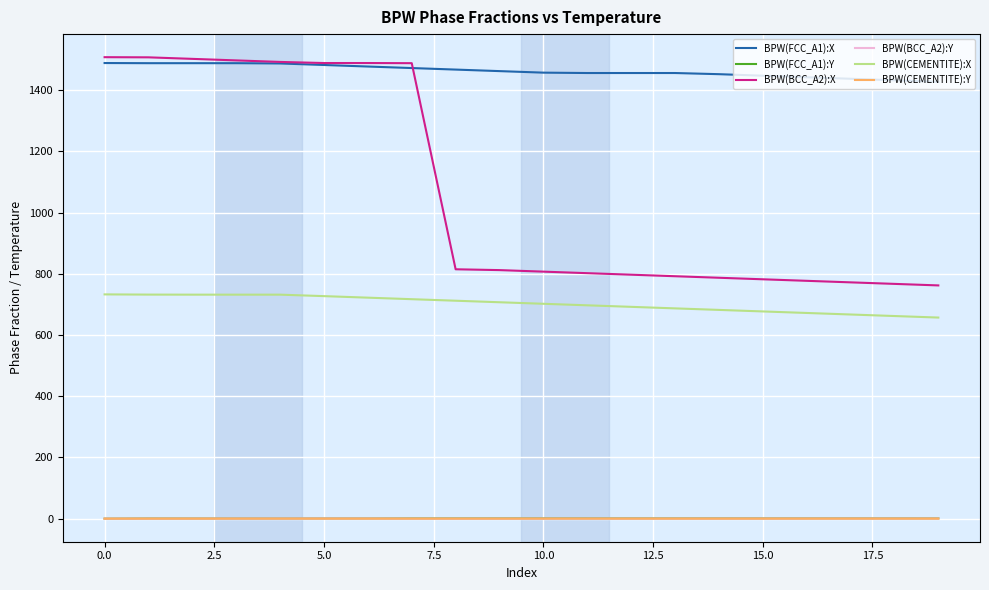

Which series has the widest spread of values?

BPW(BCC_A2):X